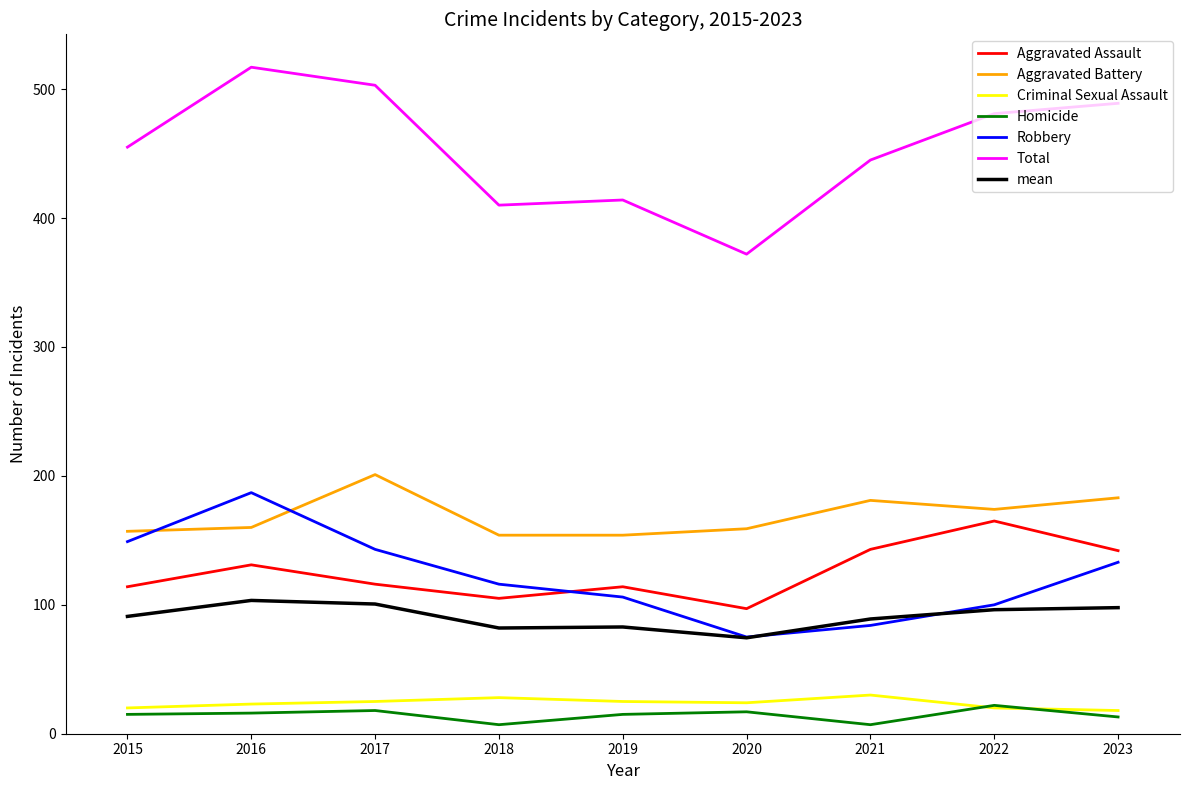

True or false: Total and Criminal Sexual Assault cross at least once.

False